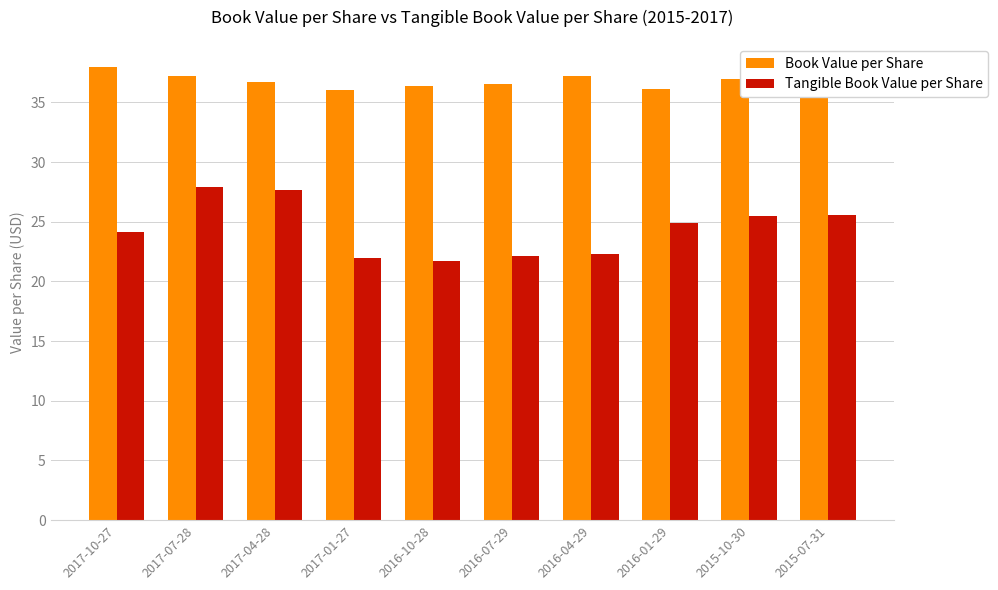

Is it true that Tangible Book Value per Share equals 27.9 at 2017-07-28?

True